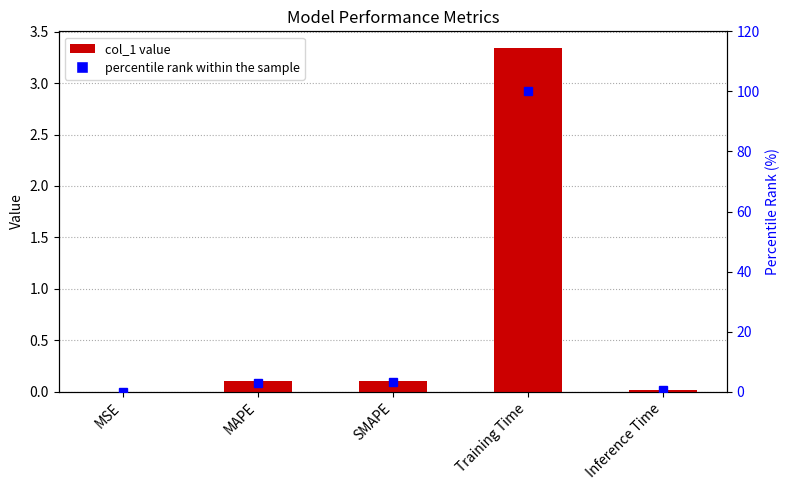

Is it true that col_1 equals 3.3 at Training Time?

True